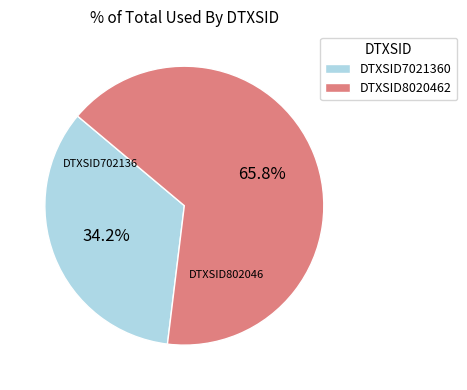

Rank the categories by value from lowest to highest.

DTXSID7021360, DTXSID8020462